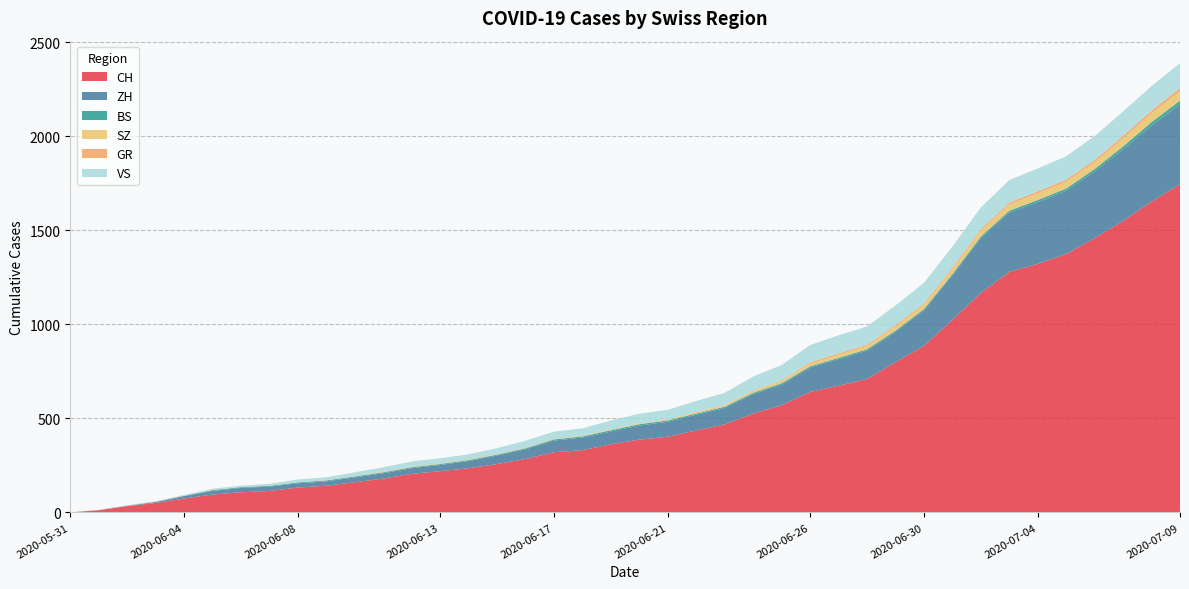

Reading left to right, what are all the values shown in this chart?

CH: 2020-05-31=0	2020-06-01=12	2020-06-02=33	2020-06-03=50	2020-06-04=74	2020-06-05=95	2020-06-06=107	2020-06-07=114	2020-06-08=132	2020-06-09=142	2020-06-10=160	2020-06-11=180	2020-06-12=205	2020-06-13=219	2020-06-14=235	2020-06-15=257	2020-06-16=284	2020-06-17=320	2020-06-18=331	2020-06-19=362	2020-06-20=387	2020-06-21=402	2020-06-22=436	2020-06-23=468	2020-06-24=526	2020-06-25=570	2020-06-26=641	2020-06-27=674	2020-06-28=709	2020-06-29=799	2020-06-30=886	2020-07-01=1024	2020-07-02=1167	2020-07-03=1279	2020-07-04=1322	2020-07-05=1374	2020-07-06=1459	2020-07-07=1550	2020-07-08=1653	2020-07-09=1746
ZH: 2020-05-31=0	2020-06-01=0	2020-06-02=2	2020-06-03=5	2020-06-04=13	2020-06-05=19	2020-06-06=23	2020-06-07=23	2020-06-08=23	2020-06-09=23	2020-06-10=26	2020-06-11=28	2020-06-12=30	2020-06-13=33	2020-06-14=38	2020-06-15=45	2020-06-16=52	2020-06-17=62	2020-06-18=67	2020-06-19=68	2020-06-20=75	2020-06-21=80	2020-06-22=83	2020-06-23=87	2020-06-24=103	2020-06-25=110	2020-06-26=129	2020-06-27=141	2020-06-28=152	2020-06-29=161	2020-06-30=189	2020-07-01=237	2020-07-02=293	2020-07-03=316	2020-07-04=329	2020-07-05=337	2020-07-06=356	2020-07-07=382	2020-07-08=405	2020-07-09=424
BS: 2020-05-31=0	2020-06-01=0	2020-06-02=0	2020-06-03=1	2020-06-04=1	2020-06-05=4	2020-06-06=4	2020-06-07=4	2020-06-08=4	2020-06-09=5	2020-06-10=5	2020-06-11=5	2020-06-12=5	2020-06-13=5	2020-06-14=5	2020-06-15=5	2020-06-16=5	2020-06-17=6	2020-06-18=6	2020-06-19=7	2020-06-20=7	2020-06-21=7	2020-06-22=7	2020-06-23=7	2020-06-24=7	2020-06-25=7	2020-06-26=7	2020-06-27=7	2020-06-28=7	2020-06-29=7	2020-06-30=7	2020-07-01=7	2020-07-02=8	2020-07-03=10	2020-07-04=11	2020-07-05=12	2020-07-06=12	2020-07-07=15	2020-07-08=18	2020-07-09=21
SZ: 2020-05-31=0	2020-06-01=0	2020-06-02=0	2020-06-03=0	2020-06-04=0	2020-06-05=0	2020-06-06=0	2020-06-07=0	2020-06-08=0	2020-06-09=0	2020-06-10=0	2020-06-11=1	2020-06-12=1	2020-06-13=1	2020-06-14=1	2020-06-15=1	2020-06-16=1	2020-06-17=1	2020-06-18=1	2020-06-19=2	2020-06-20=2	2020-06-21=2	2020-06-22=6	2020-06-23=6	2020-06-24=9	2020-06-25=10	2020-06-26=13	2020-06-27=16	2020-06-28=16	2020-06-29=21	2020-06-30=21	2020-07-01=25	2020-07-02=29	2020-07-03=32	2020-07-04=35	2020-07-05=35	2020-07-06=35	2020-07-07=42	2020-07-08=46	2020-07-09=49
GR: 2020-05-31=0	2020-06-01=0	2020-06-02=1	2020-06-03=1	2020-06-04=1	2020-06-05=1	2020-06-06=1	2020-06-07=1	2020-06-08=1	2020-06-09=1	2020-06-10=2	2020-06-11=2	2020-06-12=2	2020-06-13=2	2020-06-14=2	2020-06-15=2	2020-06-16=2	2020-06-17=2	2020-06-18=2	2020-06-19=2	2020-06-20=2	2020-06-21=2	2020-06-22=3	2020-06-23=3	2020-06-24=3	2020-06-25=5	2020-06-26=8	2020-06-27=8	2020-06-28=8	2020-06-29=8	2020-06-30=9	2020-07-01=9	2020-07-02=10	2020-07-03=11	2020-07-04=11	2020-07-05=12	2020-07-06=13	2020-07-07=14	2020-07-08=16	2020-07-09=18
VS: 2020-05-31=0	2020-06-01=1	2020-06-02=2	2020-06-03=2	2020-06-04=4	2020-06-05=7	2020-06-06=7	2020-06-07=10	2020-06-08=15	2020-06-09=16	2020-06-10=20	2020-06-11=24	2020-06-12=28	2020-06-13=28	2020-06-14=28	2020-06-15=32	2020-06-16=37	2020-06-17=39	2020-06-18=40	2020-06-19=48	2020-06-20=52	2020-06-21=53	2020-06-22=58	2020-06-23=65	2020-06-24=75	2020-06-25=82	2020-06-26=92	2020-06-27=96	2020-06-28=97	2020-06-29=105	2020-06-30=109	2020-07-01=112	2020-07-02=115	2020-07-03=120	2020-07-04=122	2020-07-05=124	2020-07-06=127	2020-07-07=130	2020-07-08=130	2020-07-09=132